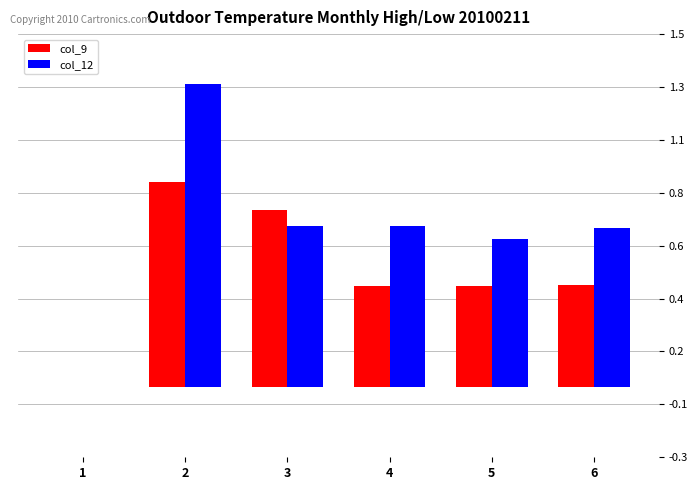

What are all the series names shown in the legend?

col_9, col_12